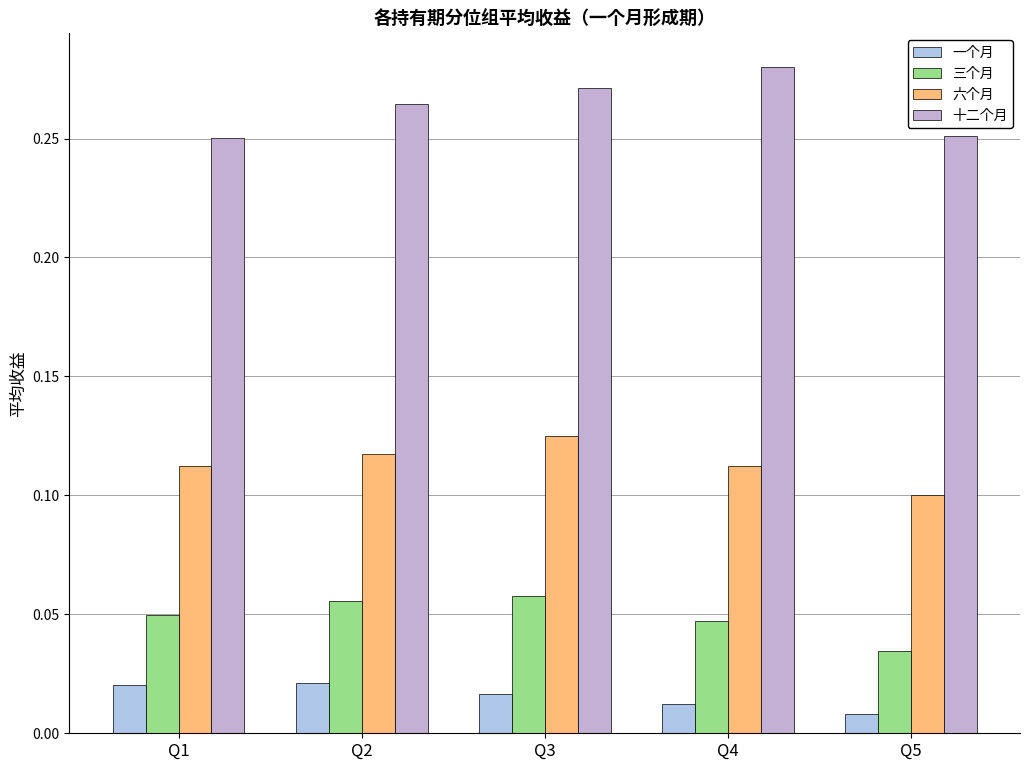

The 十二个月 series shows 0.2 at Q2. True or false?

False